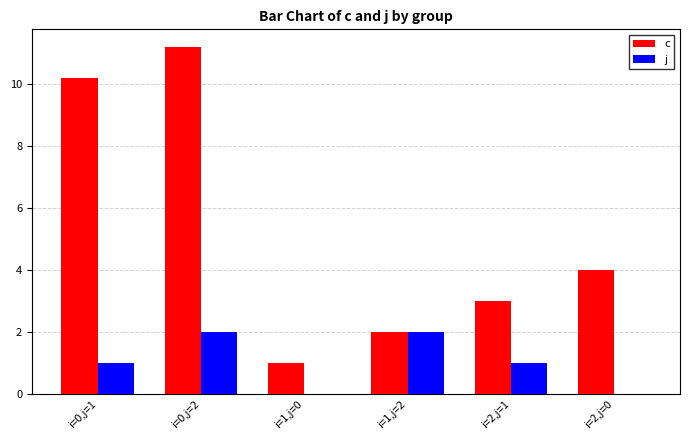

Which series changed the most between i=0,j=2 and i=2,j=0?

c